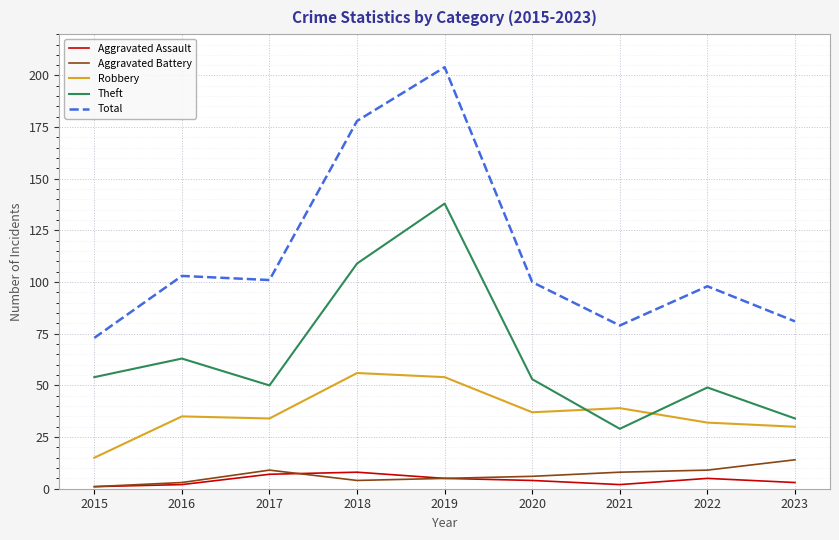

Where does the Aggravated Battery series first go above 6?

2017